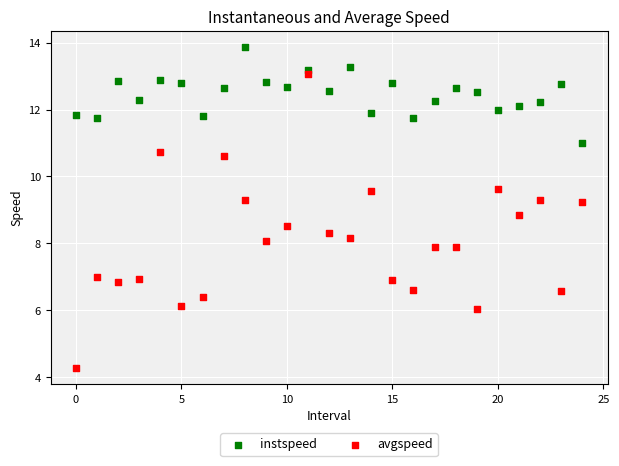

What are all the series names shown in the legend?

instspeed, avgspeed